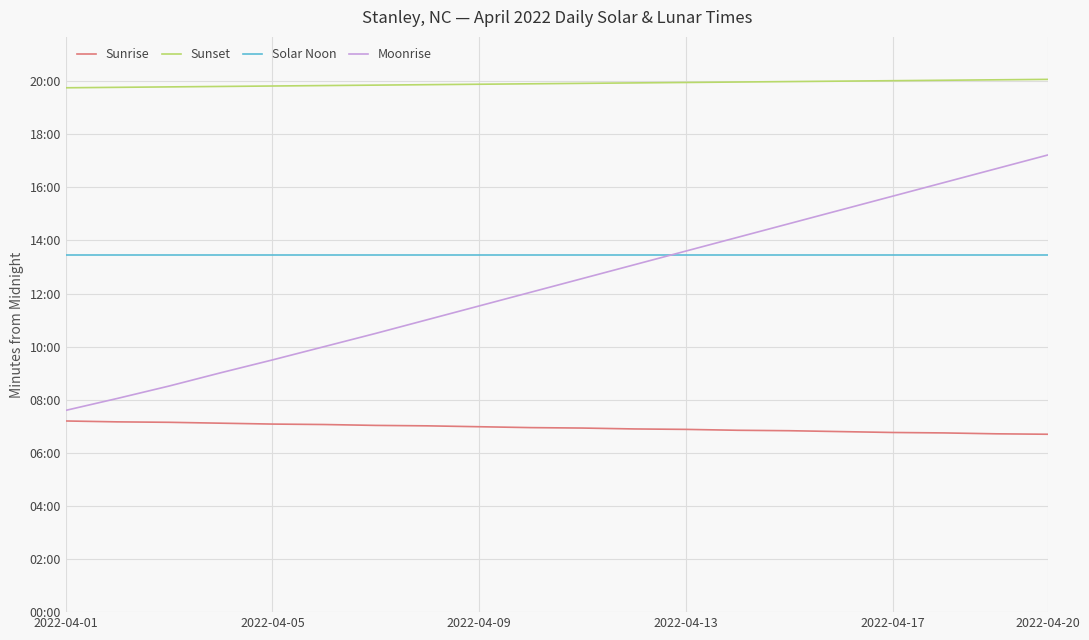

What is the minimum value for Sunset?

1185